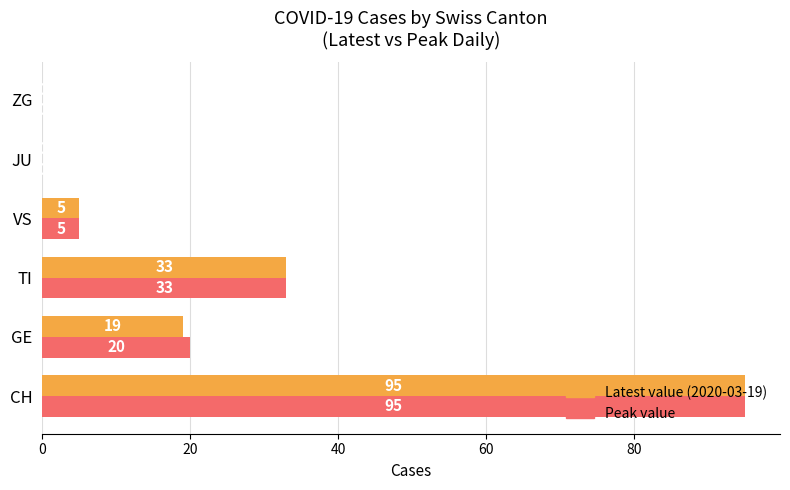

What is the greatest value displayed?

95